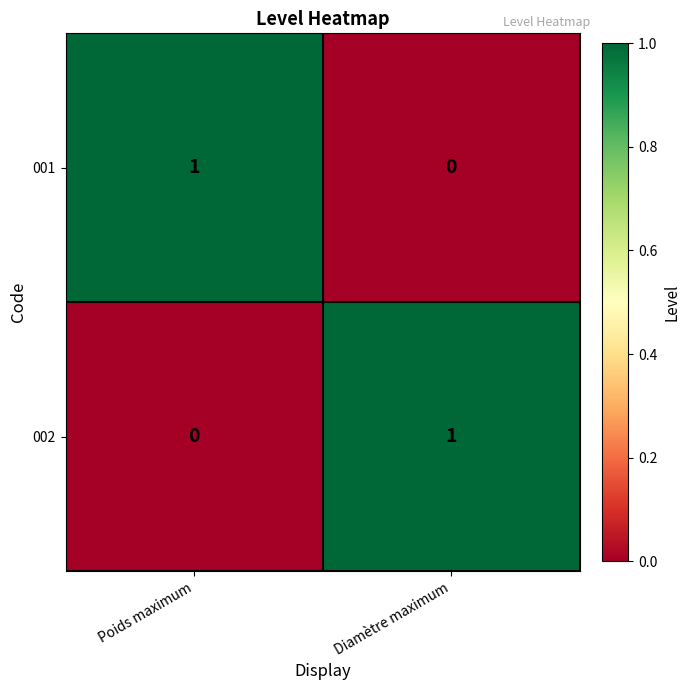

The 001 series shows 0 at Diamètre maximum. True or false?

True